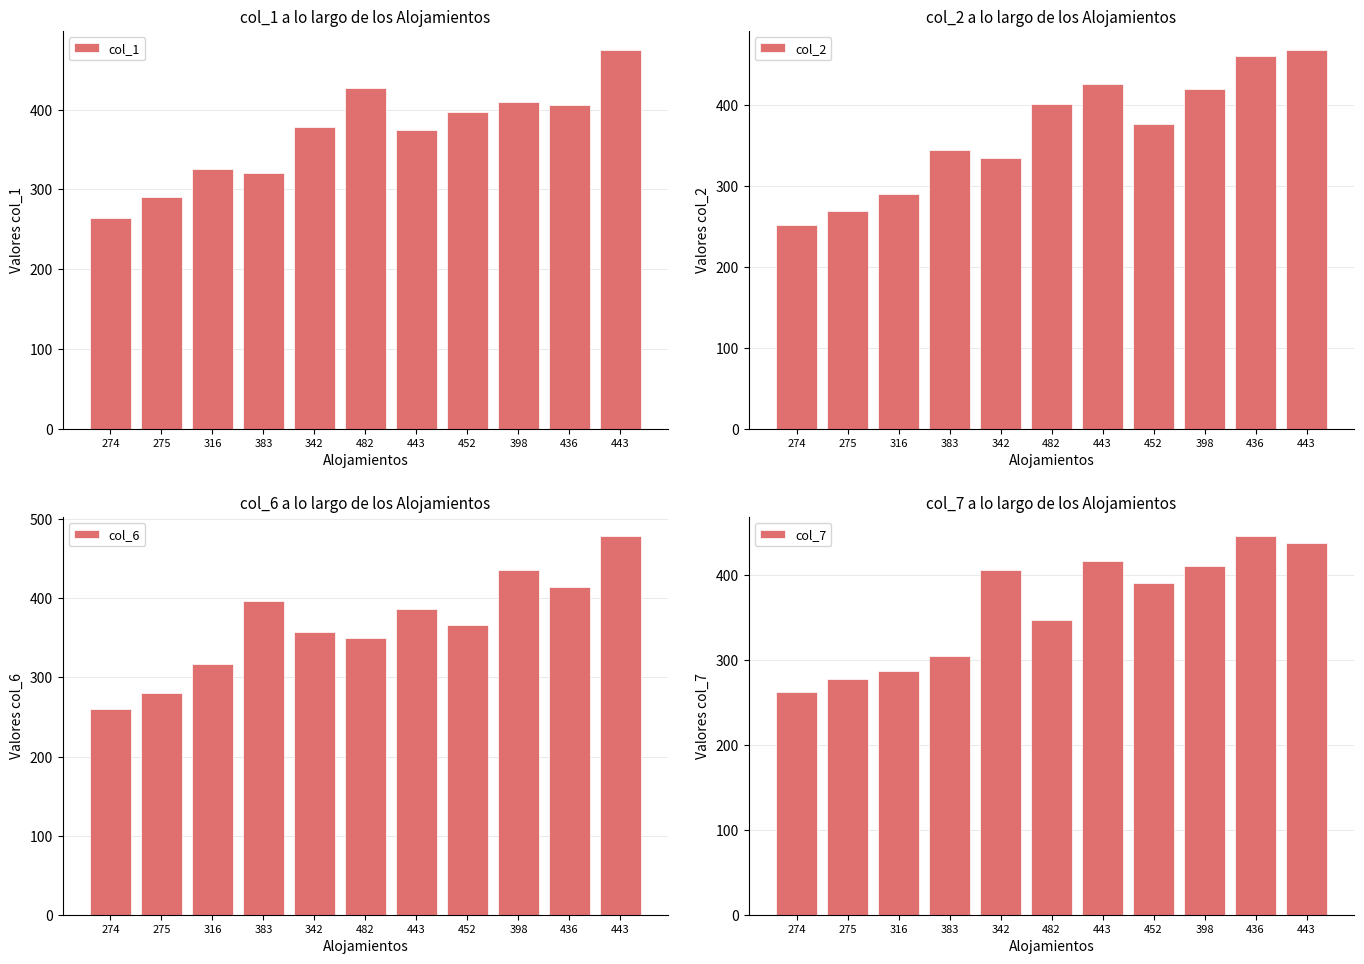

Does the chart contain stacked bars?

No